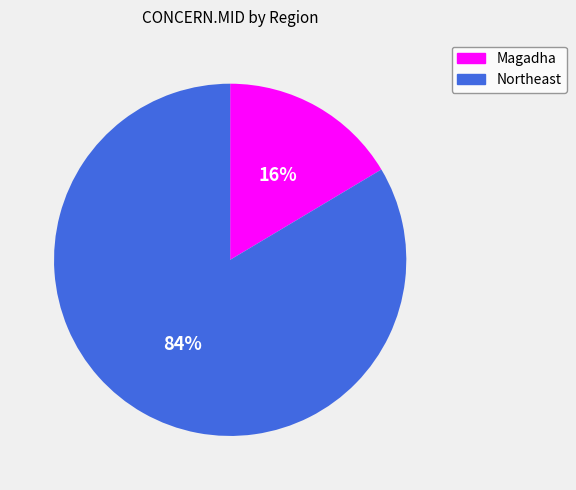

Combined, do Northeast and Magadha account for over 50%?

Yes